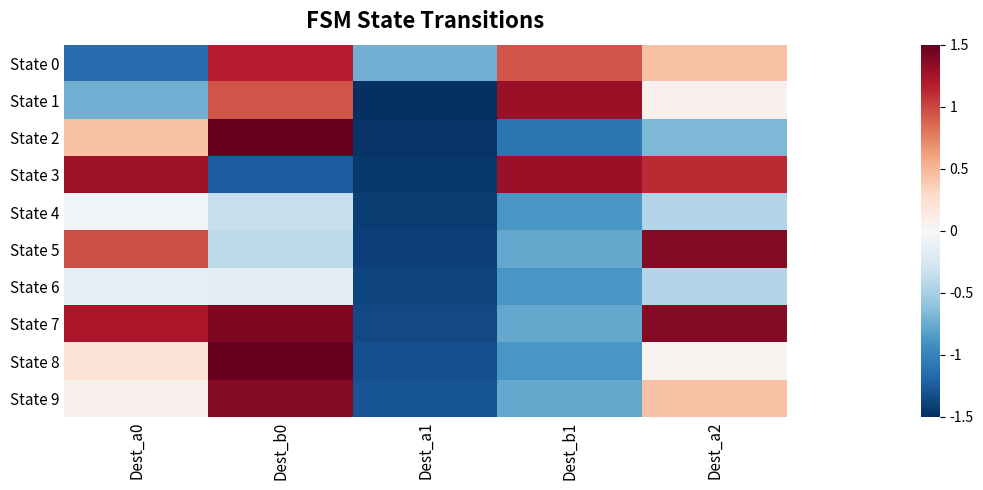

Reading right to left, extract all data points from this chart.

State 0: Dest_a2=0.4	Dest_b1=0.9	Dest_a1=-0.7	Dest_b0=1.2	Dest_a0=-1.1
State 1: Dest_a2=0.1	Dest_b1=1.3	Dest_a1=-1.5	Dest_b0=0.9	Dest_a0=-0.7
State 2: Dest_a2=-0.7	Dest_b1=-1.1	Dest_a1=-1.5	Dest_b0=1.5	Dest_a0=0.4
State 3: Dest_a2=1.1	Dest_b1=1.3	Dest_a1=-1.4	Dest_b0=-1.2	Dest_a0=1.3
State 4: Dest_a2=-0.4	Dest_b1=-0.9	Dest_a1=-1.4	Dest_b0=-0.3	Dest_a0=-0.0
State 5: Dest_a2=1.4	Dest_b1=-0.8	Dest_a1=-1.4	Dest_b0=-0.4	Dest_a0=1.0
State 6: Dest_a2=-0.4	Dest_b1=-0.9	Dest_a1=-1.4	Dest_b0=-0.2	Dest_a0=-0.1
State 7: Dest_a2=1.4	Dest_b1=-0.8	Dest_a1=-1.3	Dest_b0=1.4	Dest_a0=1.2
State 8: Dest_a2=0.0	Dest_b1=-0.9	Dest_a1=-1.3	Dest_b0=1.5	Dest_a0=0.2
State 9: Dest_a2=0.4	Dest_b1=-0.8	Dest_a1=-1.3	Dest_b0=1.4	Dest_a0=0.1